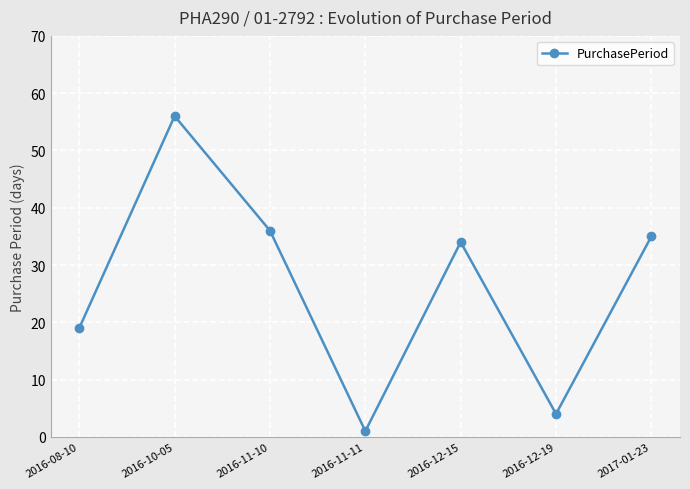

How many lines are shown in the chart?

1